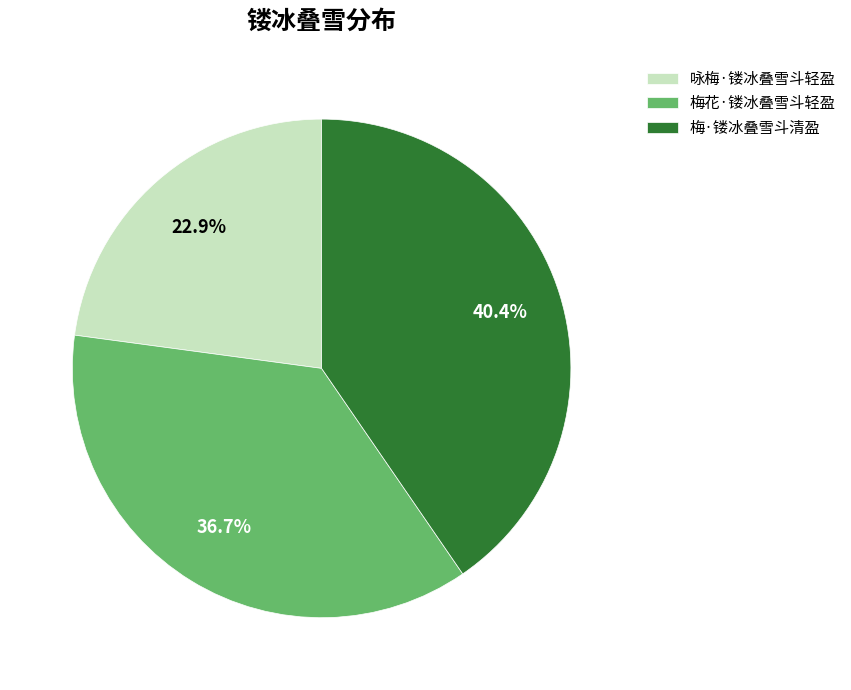

Rank the categories by value from lowest to highest.

咏梅·镂冰叠雪斗轻盈, 梅花·镂冰叠雪斗轻盈, 梅·镂冰叠雪斗清盈